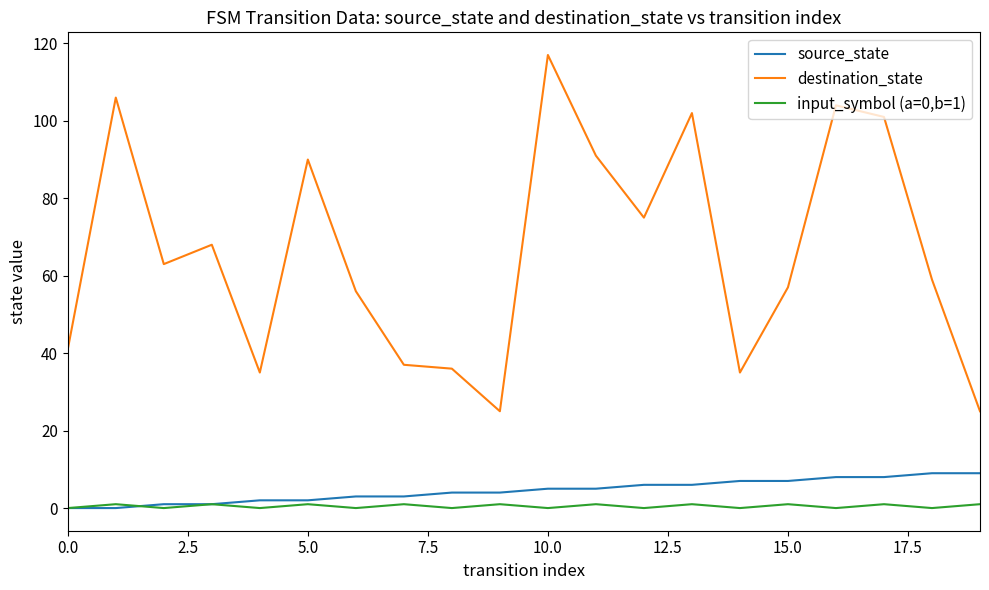

Rank the series by their maximum value, from highest to lowest.

destination_state, source_state, input_symbol (a=0,b=1)